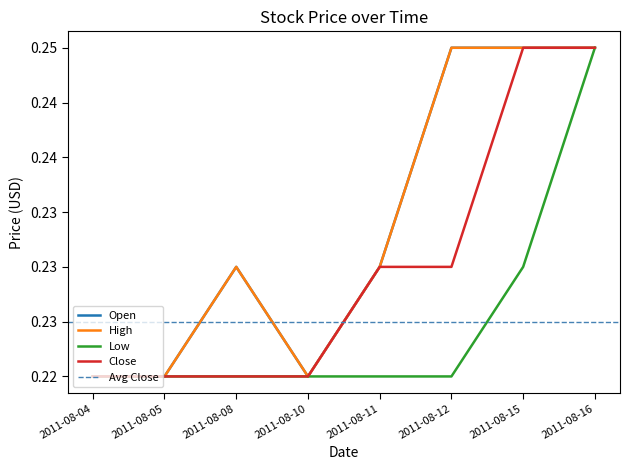

Between 2011-08-04 and 2011-08-08, which is larger?

2011-08-08